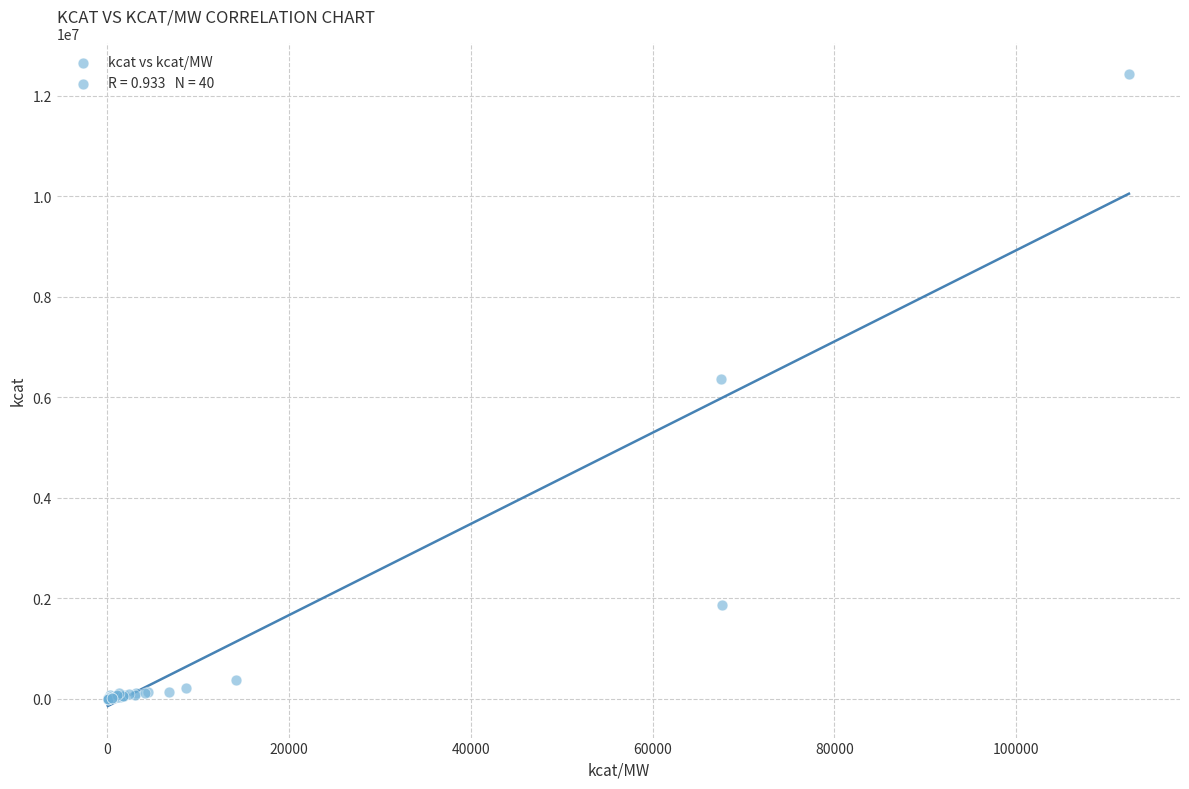

What Y value in the scatter plot is closest to 6211458?

6372000.0